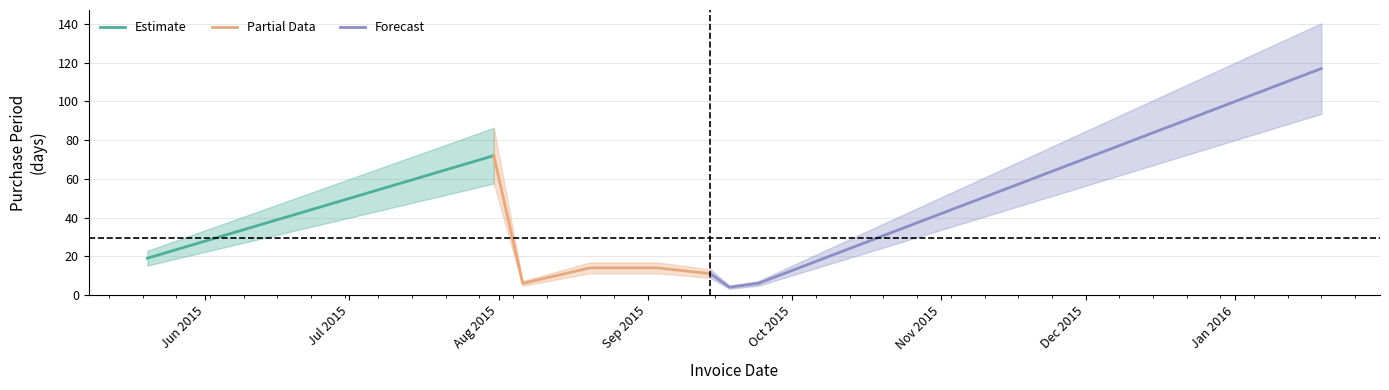

What is the sum of all values?

263